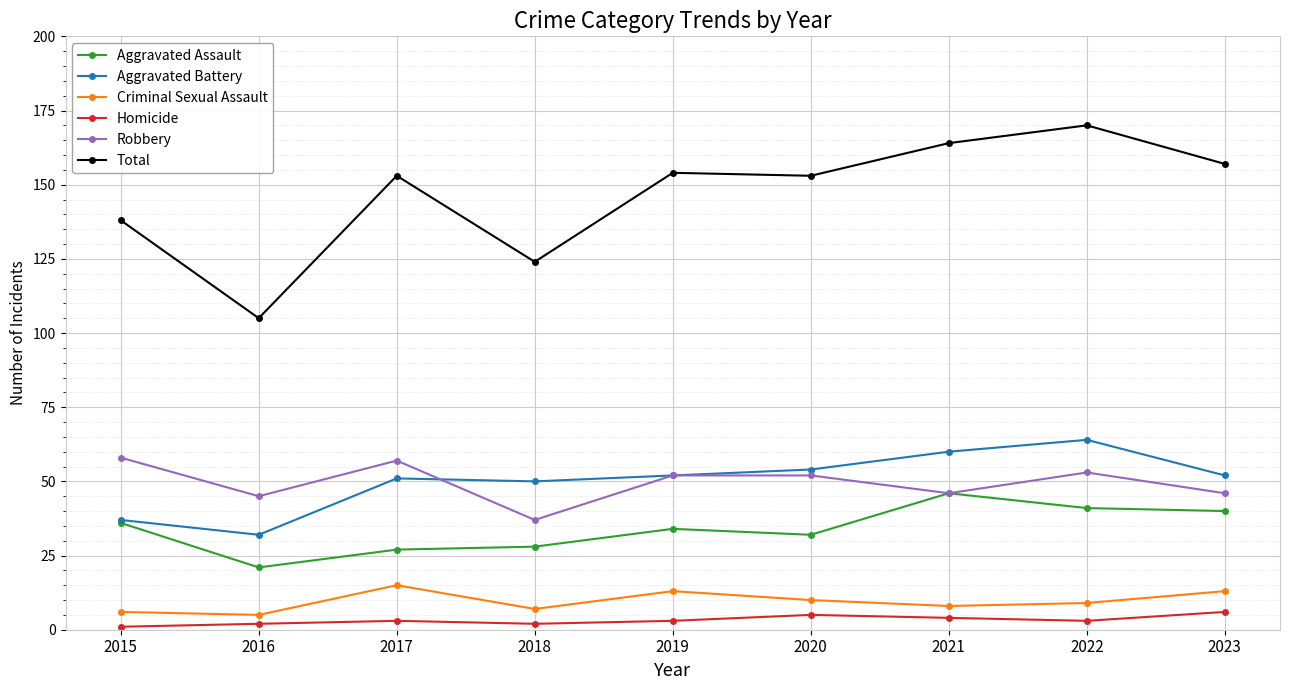

True or false: Homicide has more than 1 points higher than both neighbors.

True